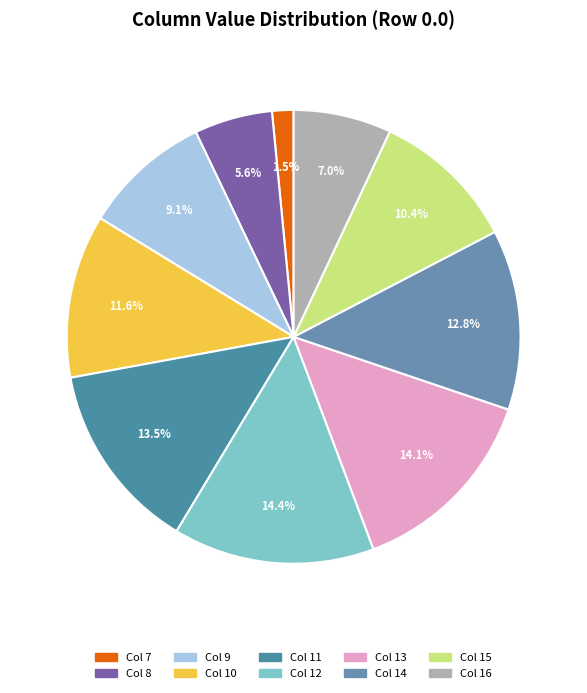

To the nearest percent, what is the average slice percentage?

10%